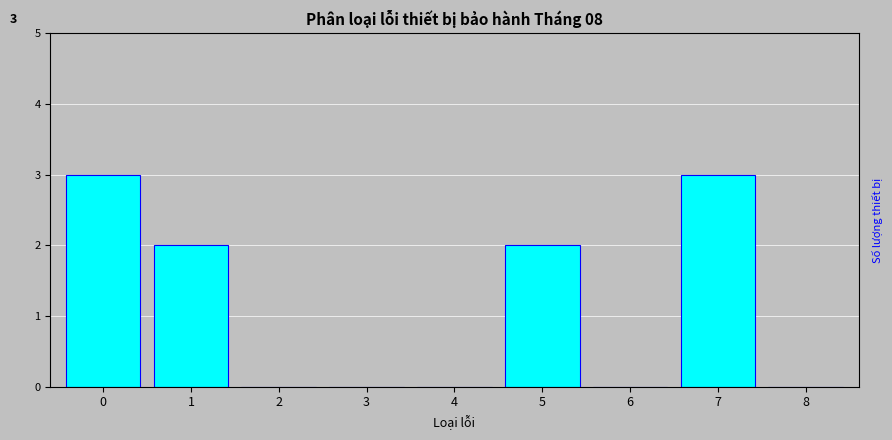

Reading right to left, extract all data points from this chart.

8=0	7=3	6=0	5=2	4=0	3=0	2=0	1=2	0=3